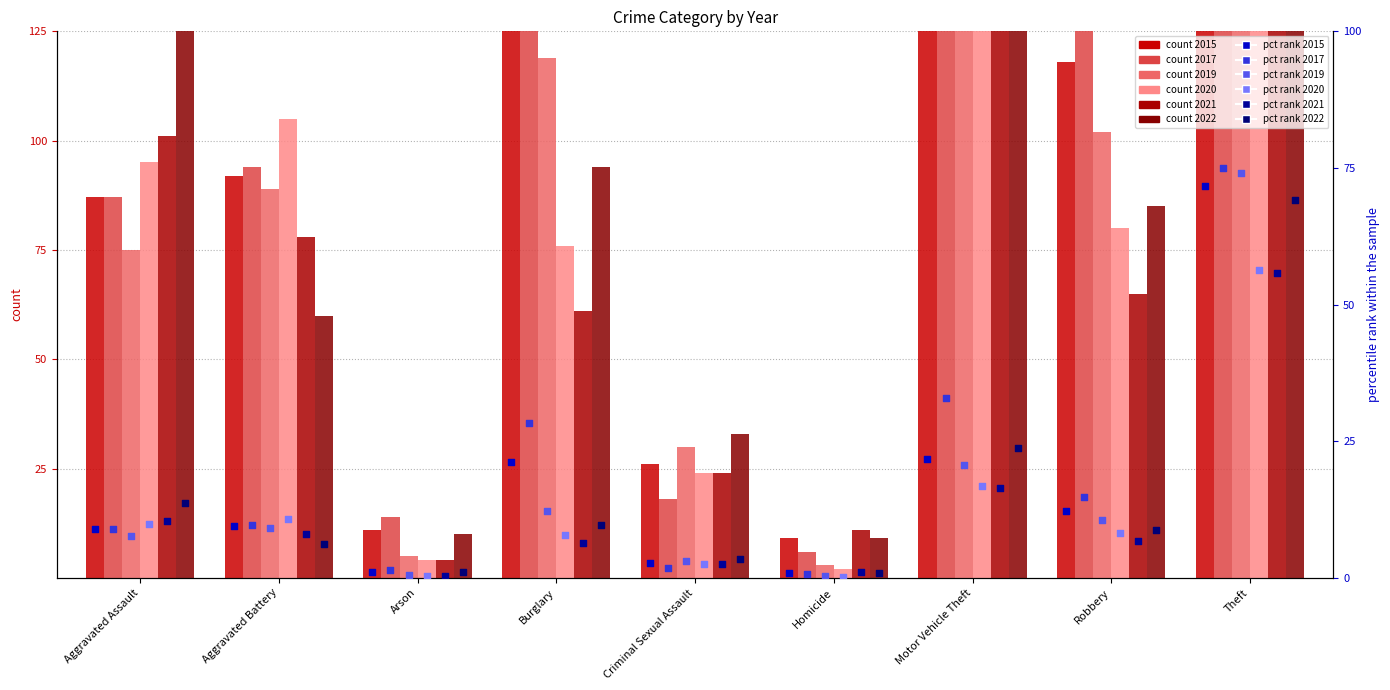

At which category is the sum across all series the highest?

Theft